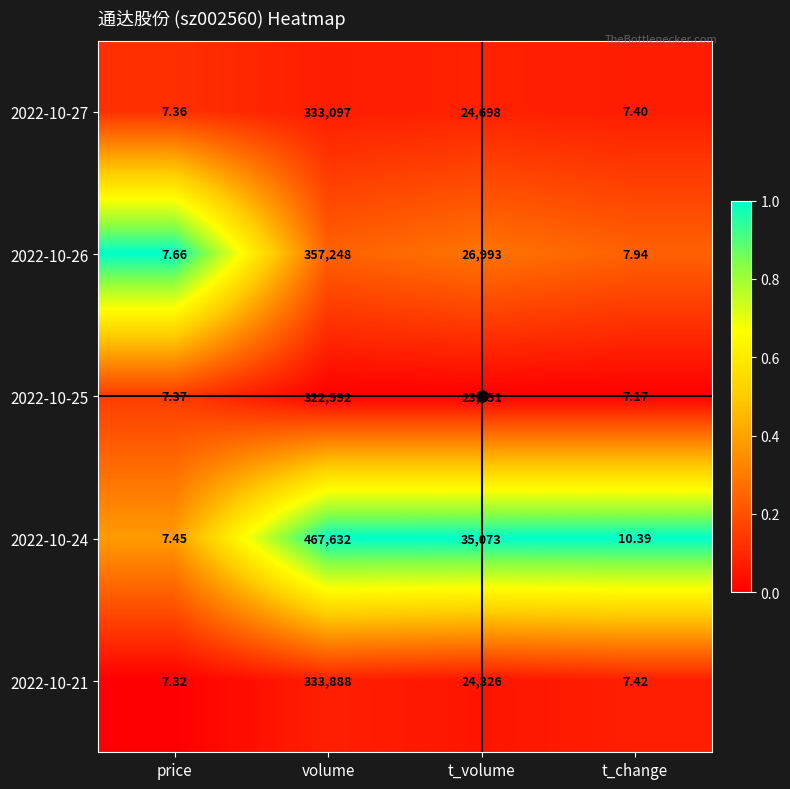

List the labels in order of 2022-10-25 value, smallest first.

t_change, price, t_volume, volume